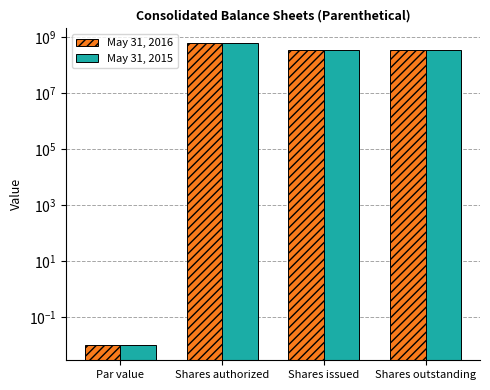

What is the difference between the highest and lowest values at Shares issued?

800000.0